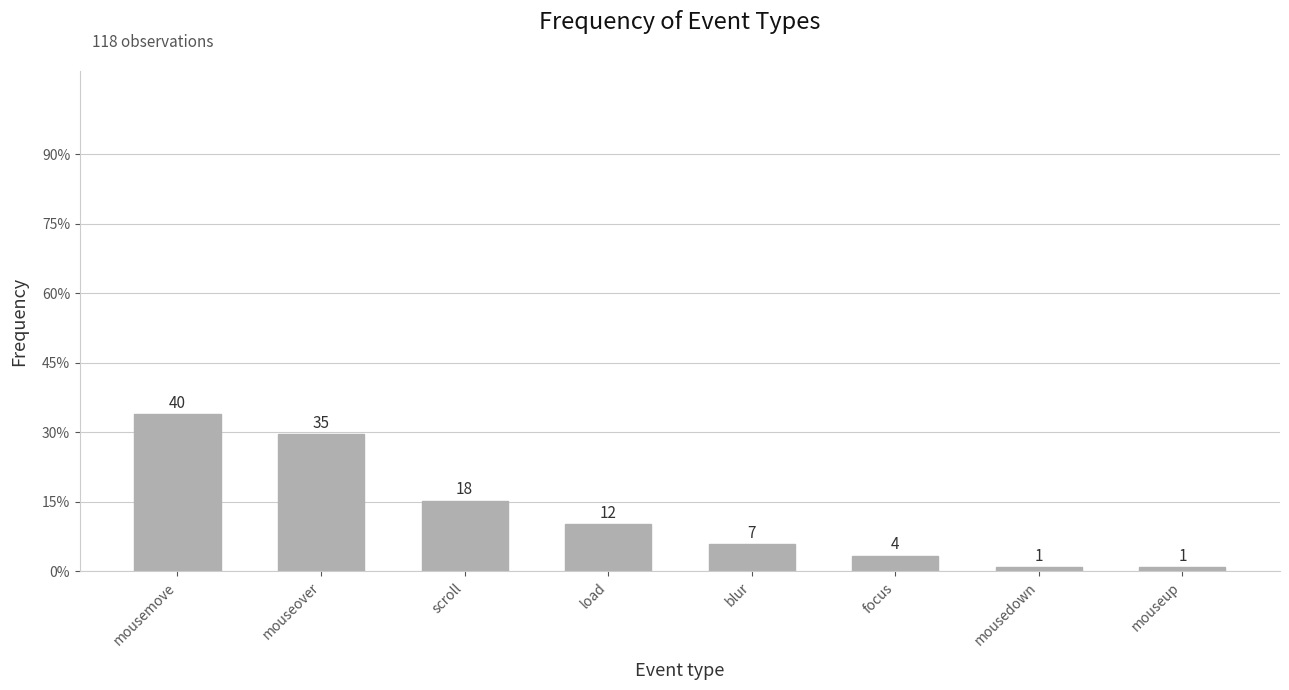

Is it true that the value at mousedown is 1?

True